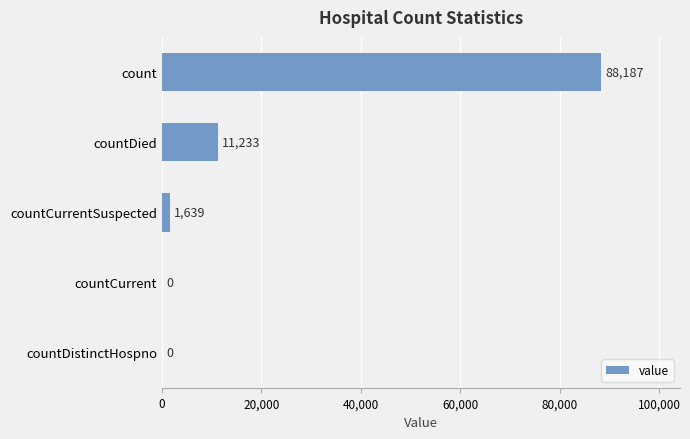

What is the sum of the values at countCurrent and countDied?

11233